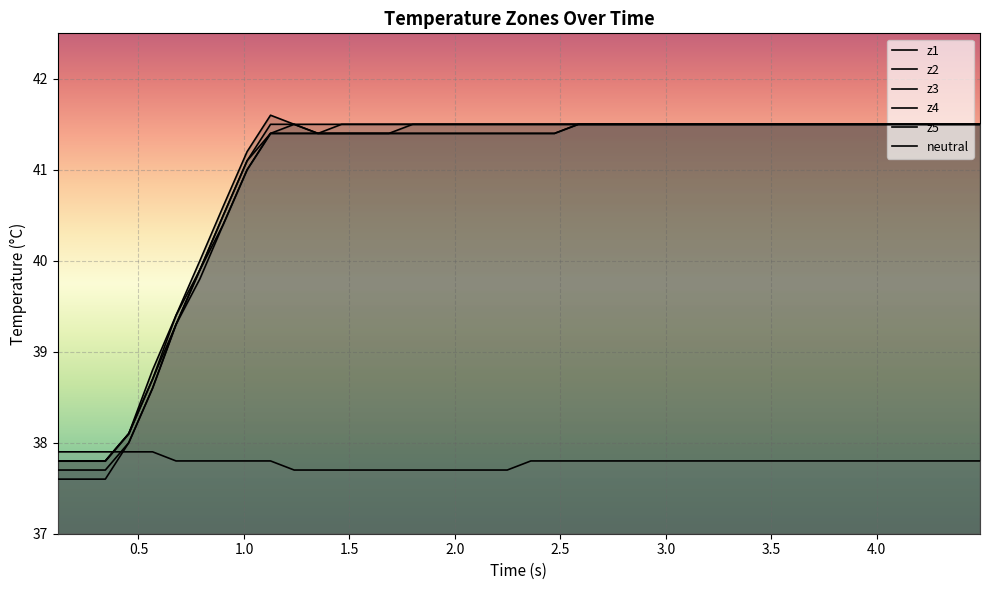

How many values in the z4 series exceed 41?

31